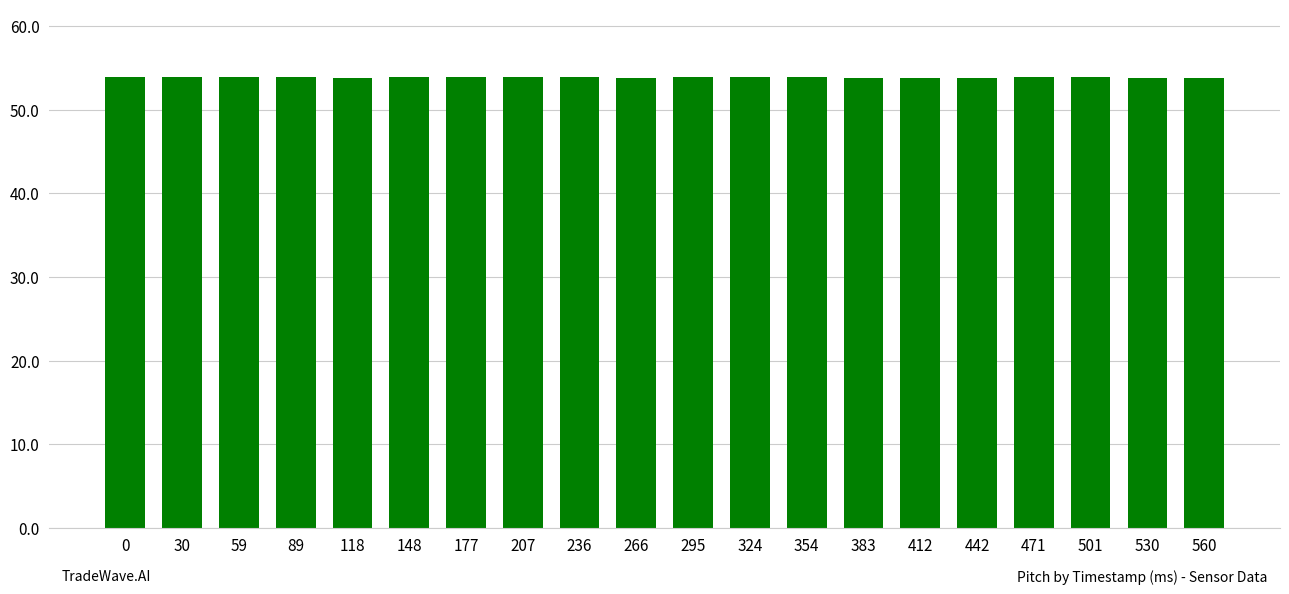

What is the greatest value displayed?

53.9